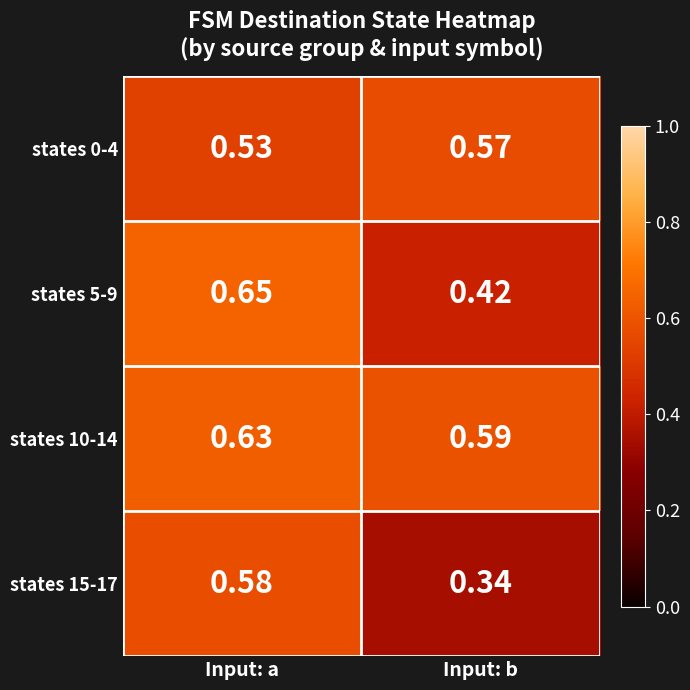

At which label is states 15-17 closest to 0?

Input: b